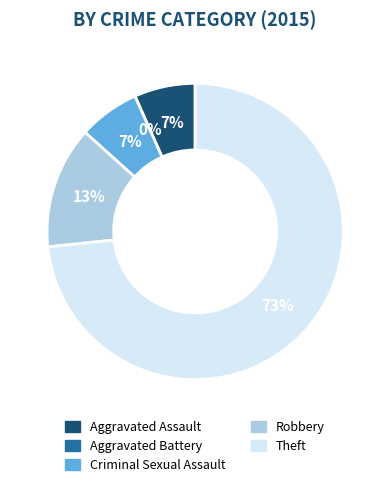

Which category has the smallest portion of the pie?

Aggravated Battery